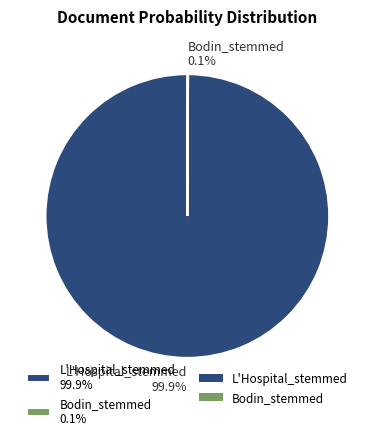

To the nearest percent, what percentage of the pie is L'Hospital_stemmed?

100%